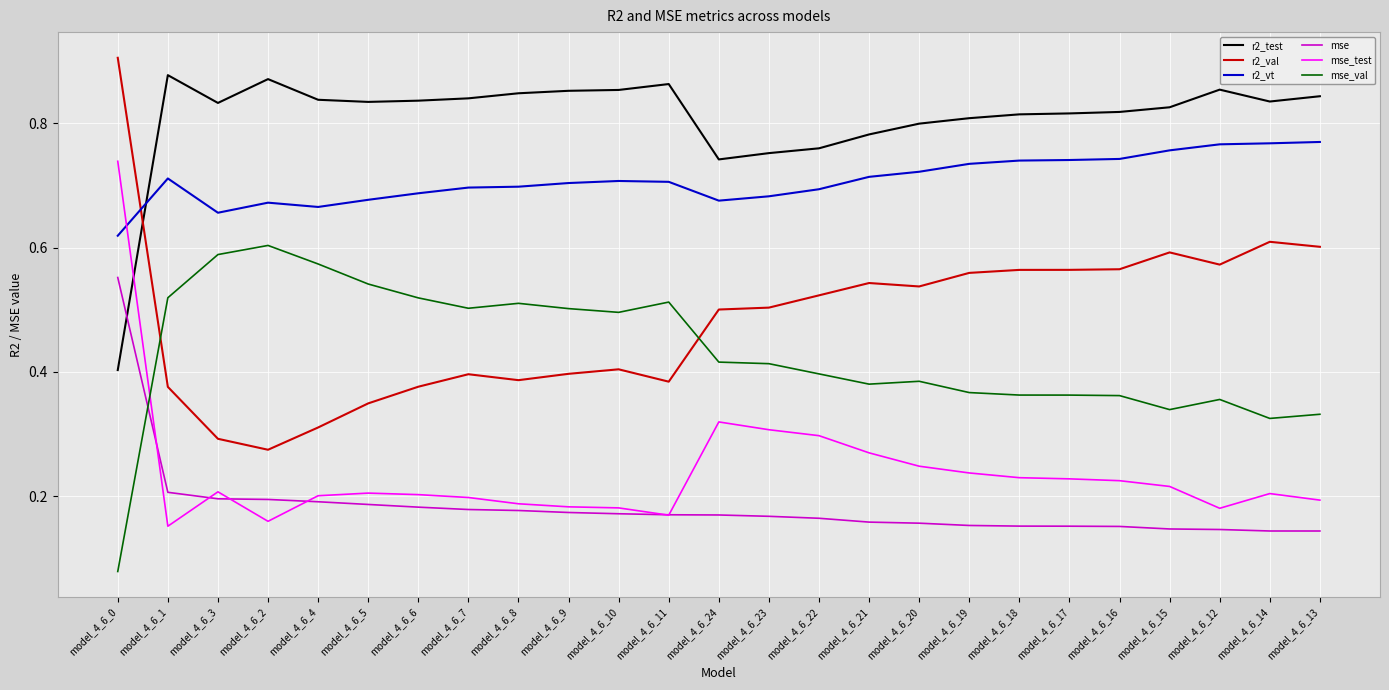

Which category has the lowest value in the r2_test series?

model_4_6_0